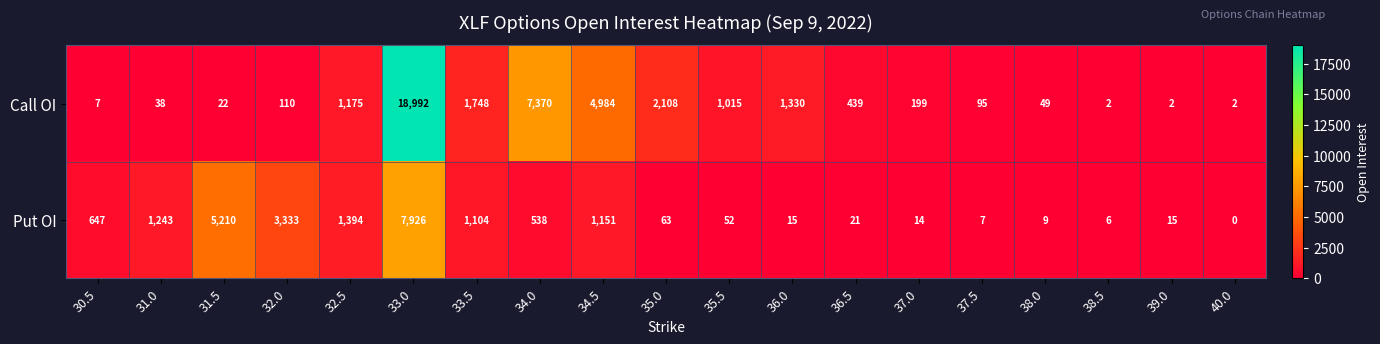

What is the spread (max minus min) of values at 39.0?

13